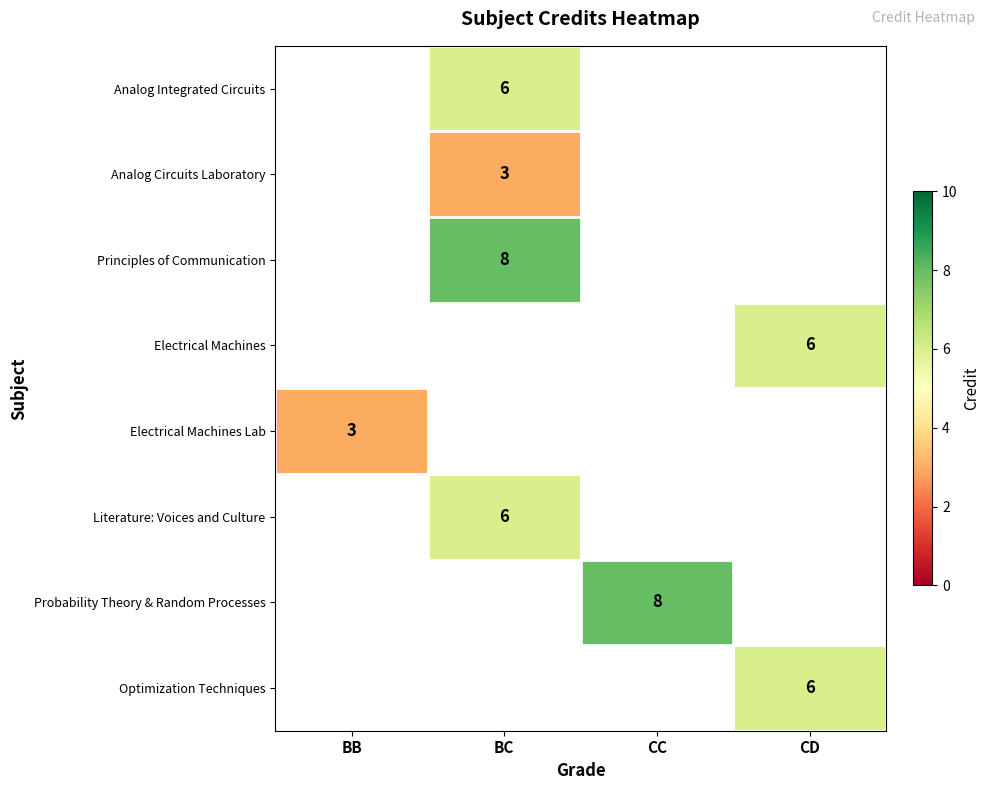

The Analog Circuits Laboratory series shows 3 at BC. True or false?

True